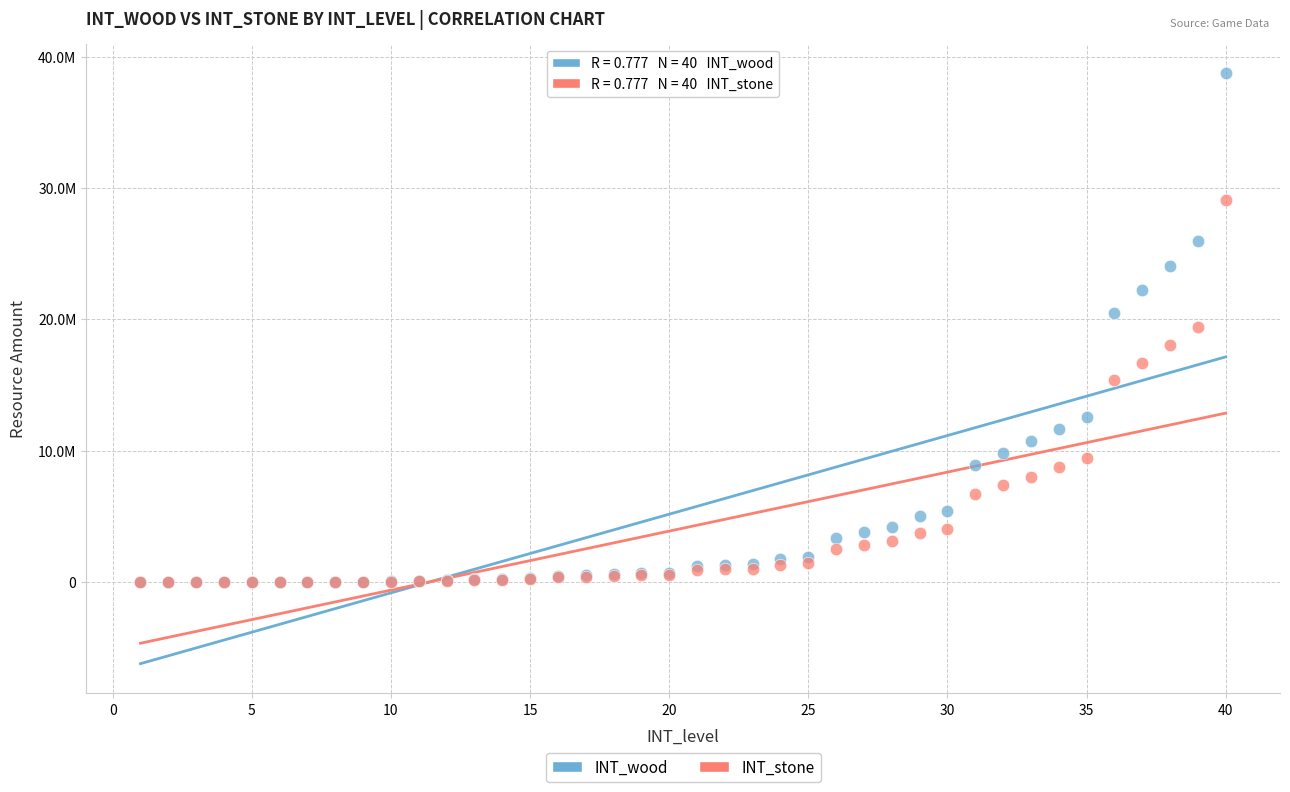

What are all the series names shown in the legend?

INT_wood, INT_stone